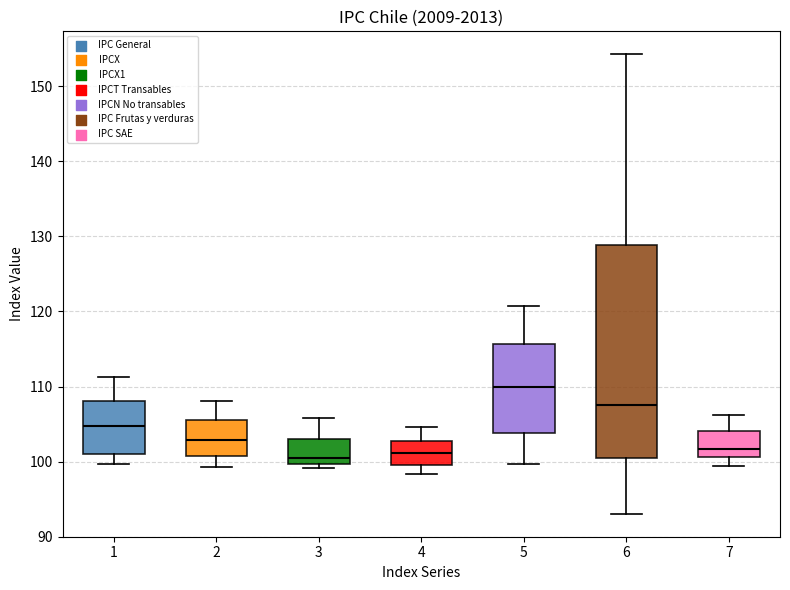

Reading left to right, transcribe this box plot: for each box, give where its median line is, the range the box spans, and where its two whiskers end, as read against the y-axis. The values are not printed on the chart, so give them approximately, as read against the axis.

1: median 105, box 101 to 108, whiskers 100 to 111
2: median 103, box 101 to 106, whiskers 99 to 108
3: median 101, box 100 to 103, whiskers 99 to 106
4: median 101, box 100 to 103, whiskers 98 to 105
5: median 110, box 104 to 116, whiskers 100 to 121
6: median 107, box 101 to 129, whiskers 93 to 154
7: median 102, box 101 to 104, whiskers 99 to 106